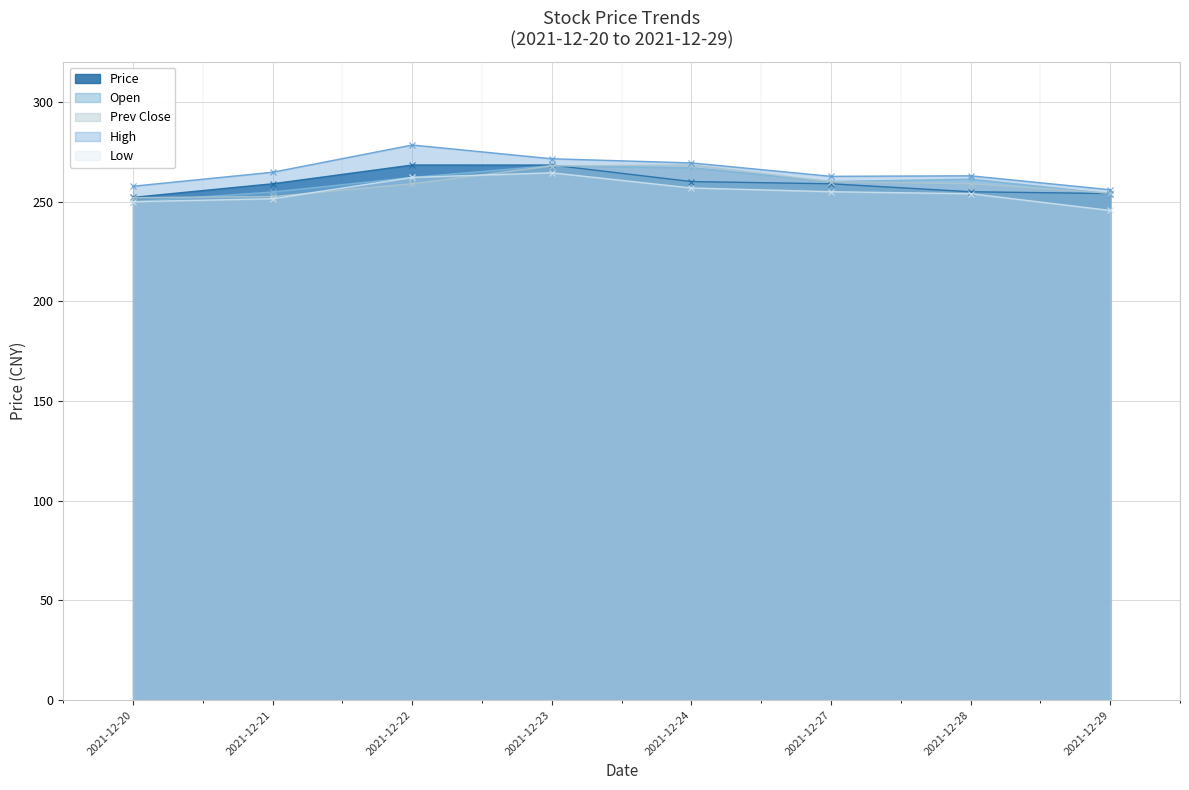

What is the average value of the Prev Close series?

259.2